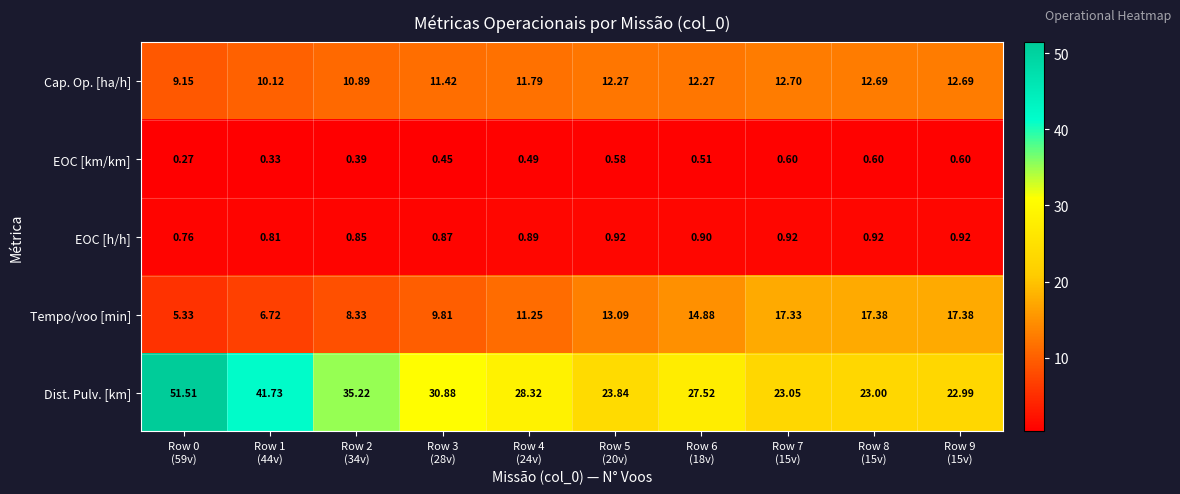

Which series has the largest total across all categories?

Dist. Pulv. [km]